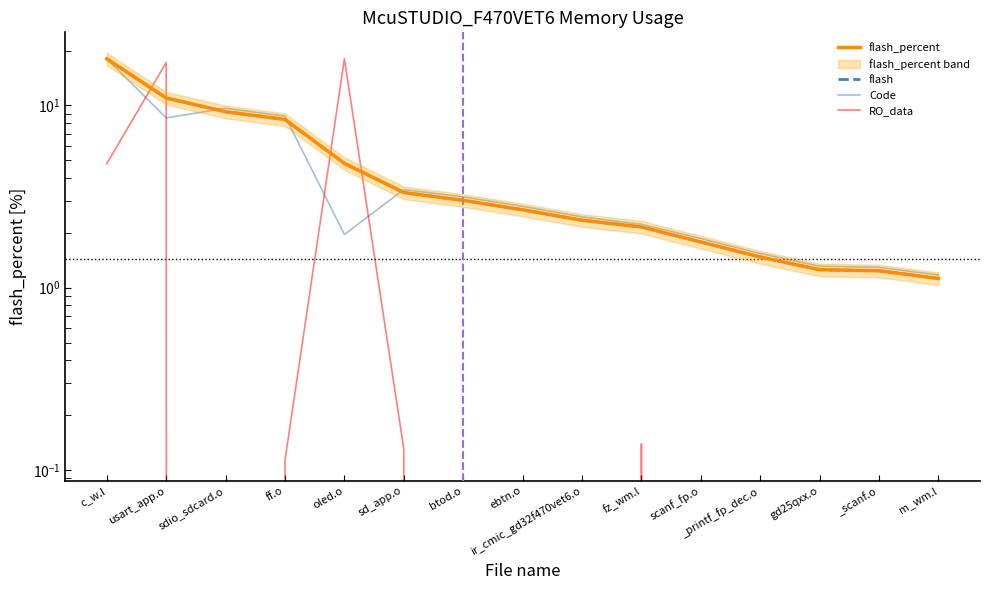

After their last crossing, which series has the higher values: flash_percent or Code?

Code